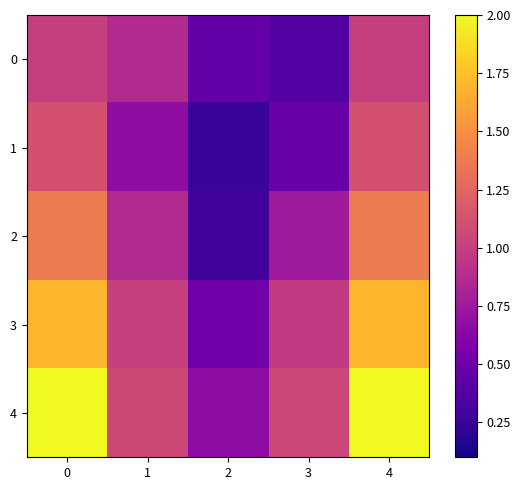

What is the total value across all series at 4?

7.2